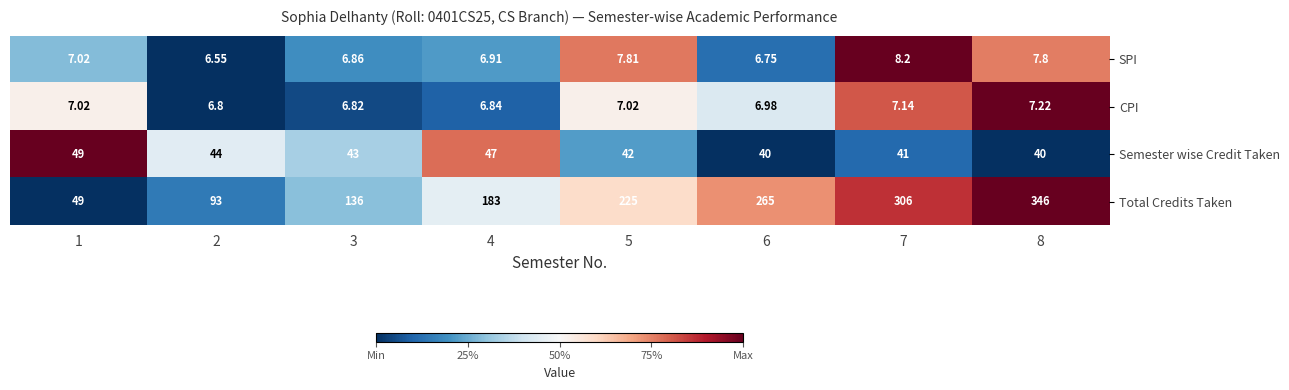

Which series has the largest range (max minus min)?

Total Credits Taken